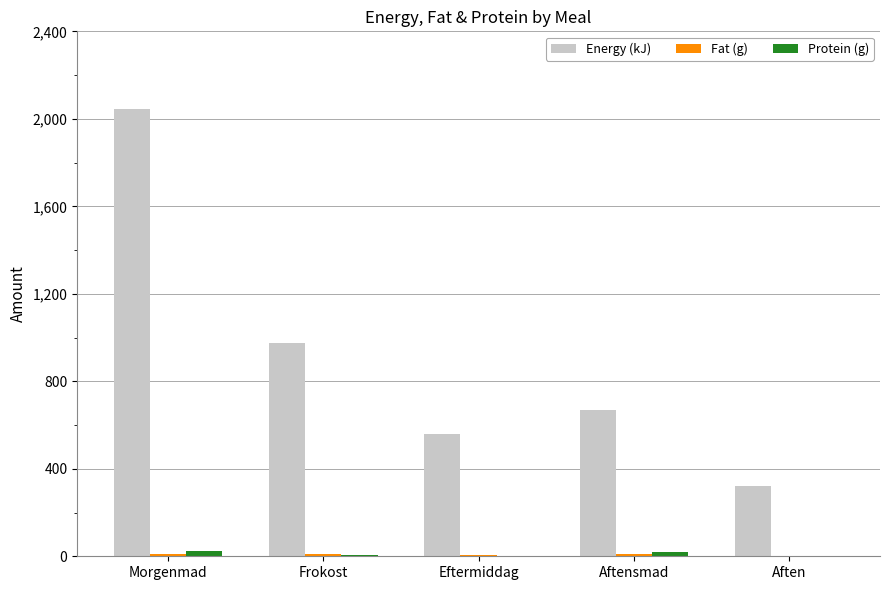

How many groups of bars are there?

5